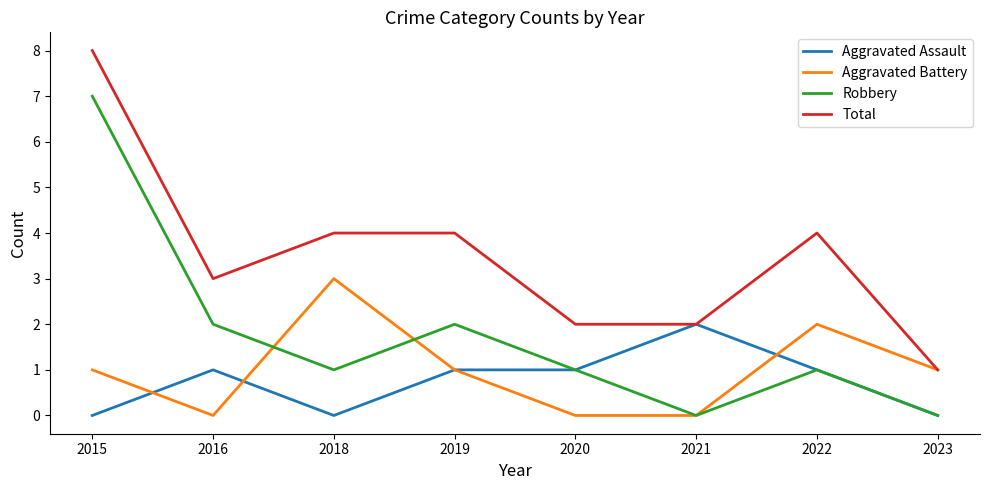

At which category does the chart reach its peak across all series?

2015